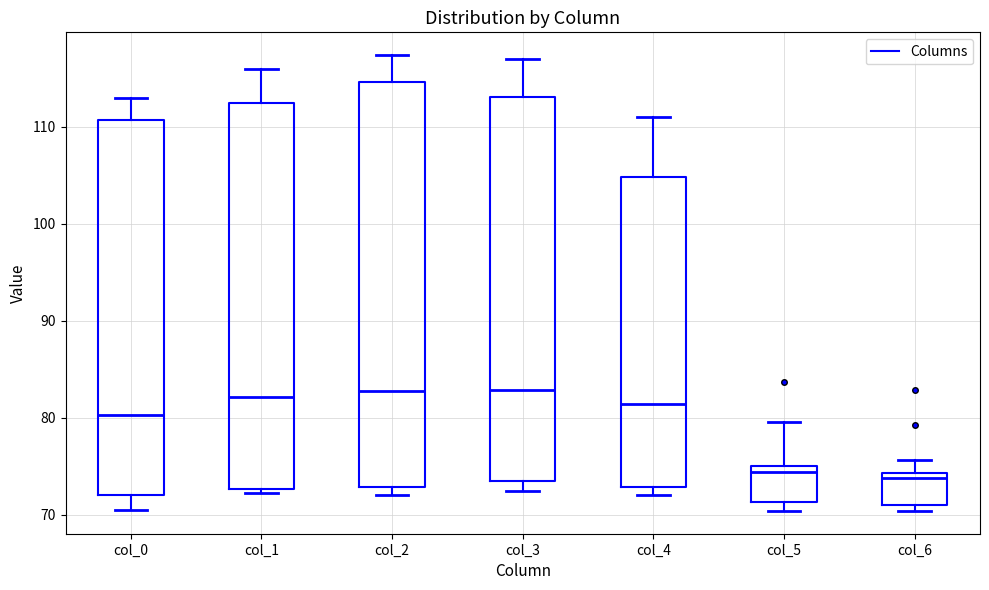

Where does the upper whisker of the box for col_4 end on the y-axis? The values are not printed on the chart, so give them approximately, as read against the axis.

111